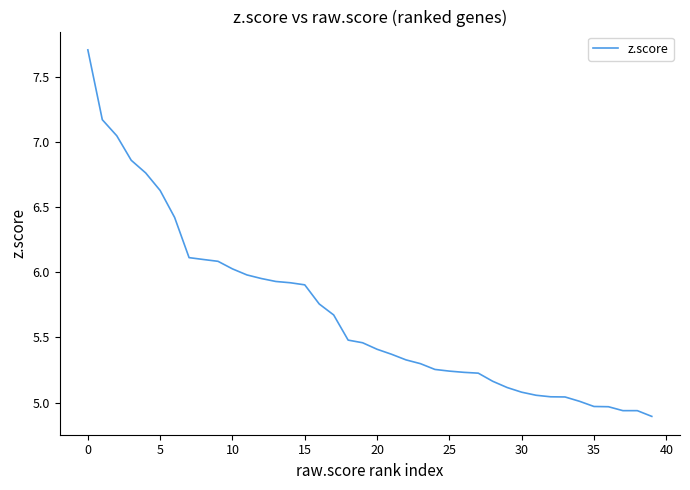

What is the greatest value displayed?

7.7